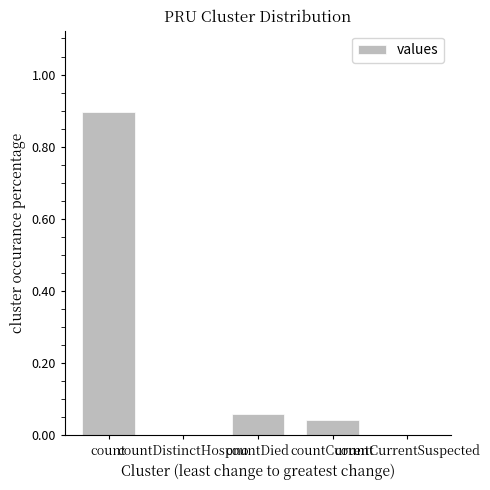

Is it true that the value at countDistinctHospno is -0.6?

False